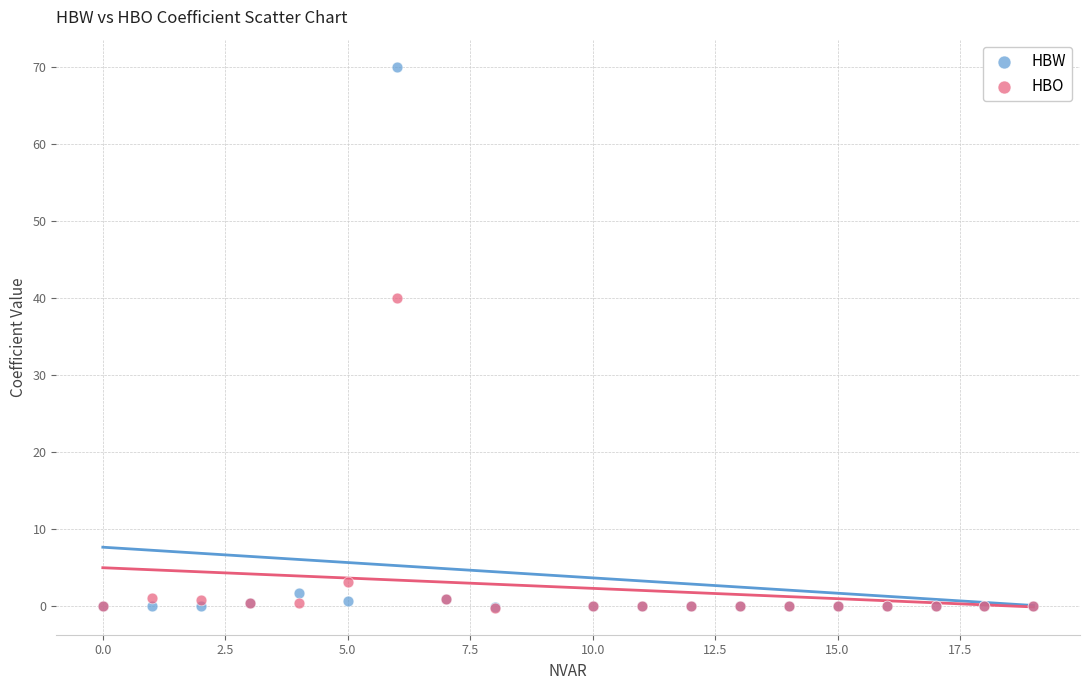

In the HBW series, what Y value is closest to 34?

1.8